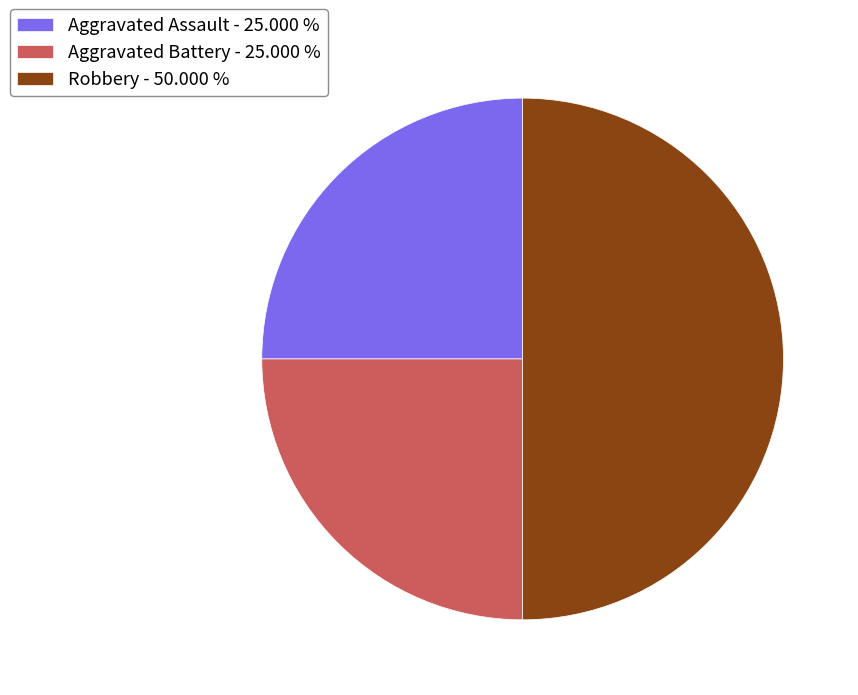

Is the sum of Robbery - 50.000 % and Aggravated Battery - 25.000 % greater than half?

Yes